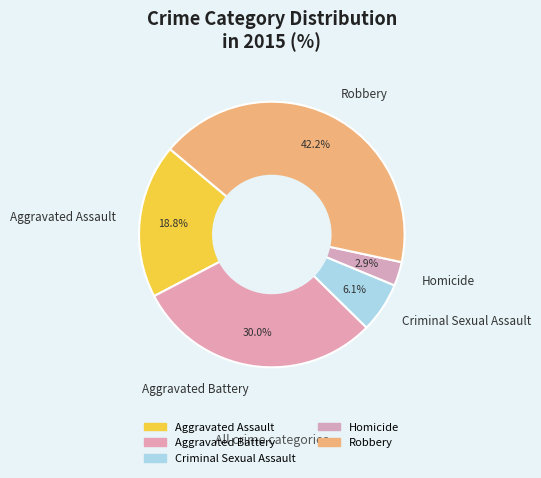

Does any single category account for the majority?

No